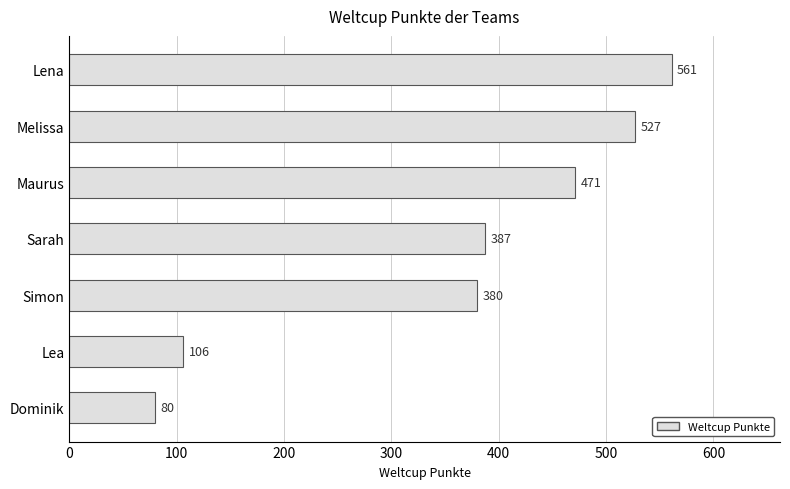

List the labels in order of value, largest first.

Lena, Melissa, Maurus, Sarah, Simon, Lea, Dominik